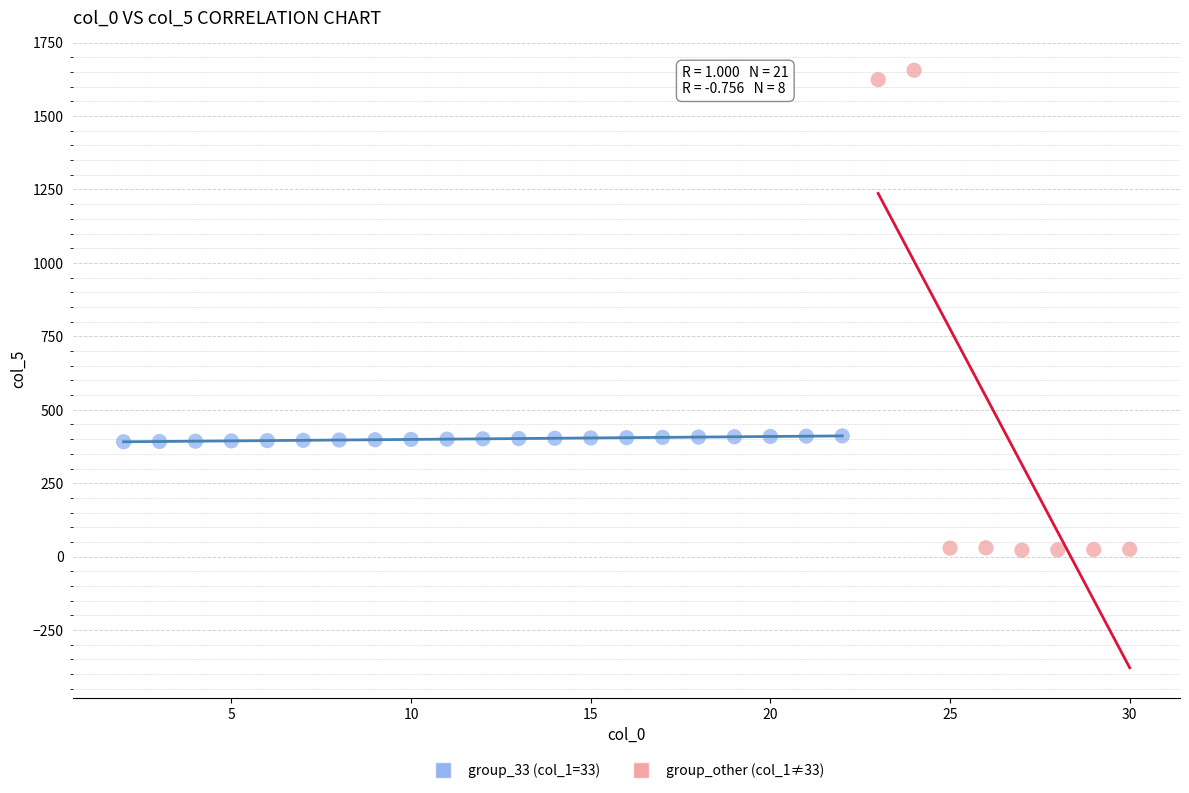

Which series has the widest spread of Y values?

group_other (col_1≠33)